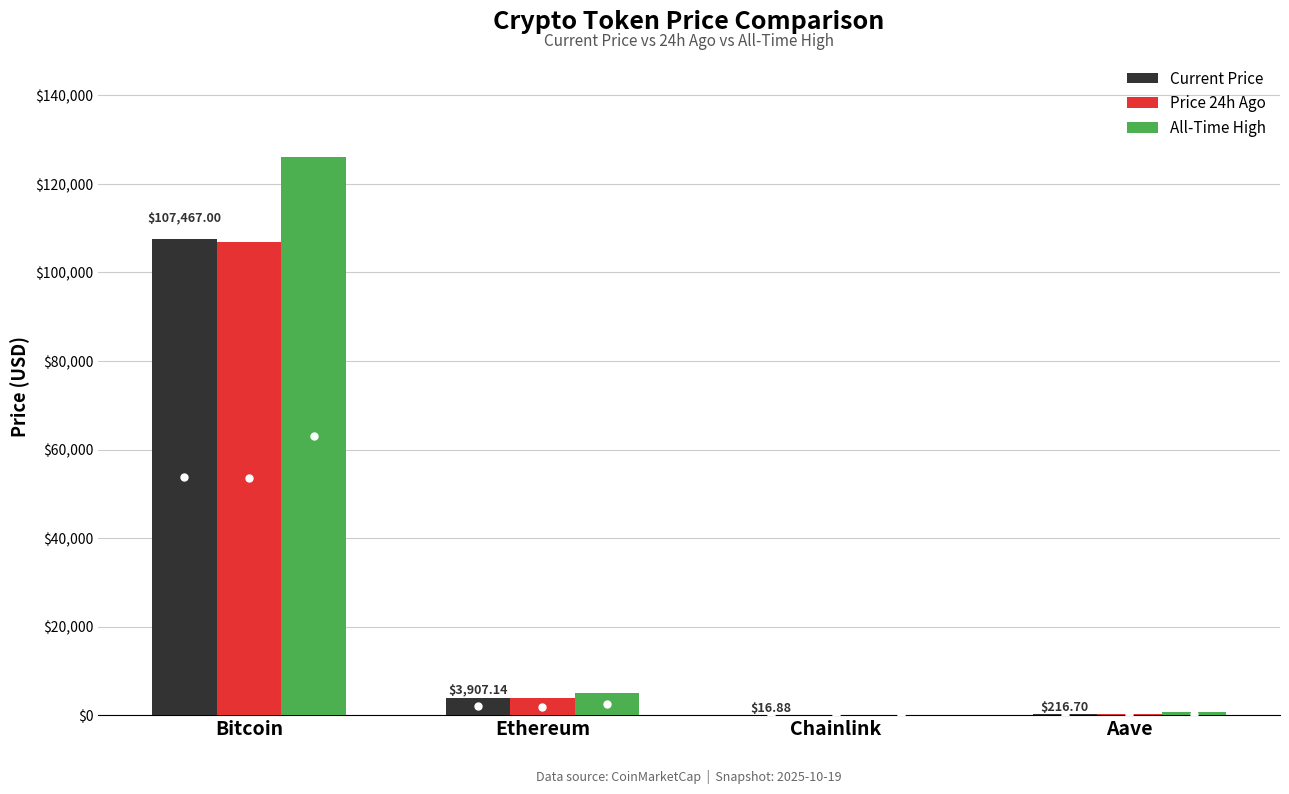

Which series changed the most between Ethereum and Aave?

All-Time High